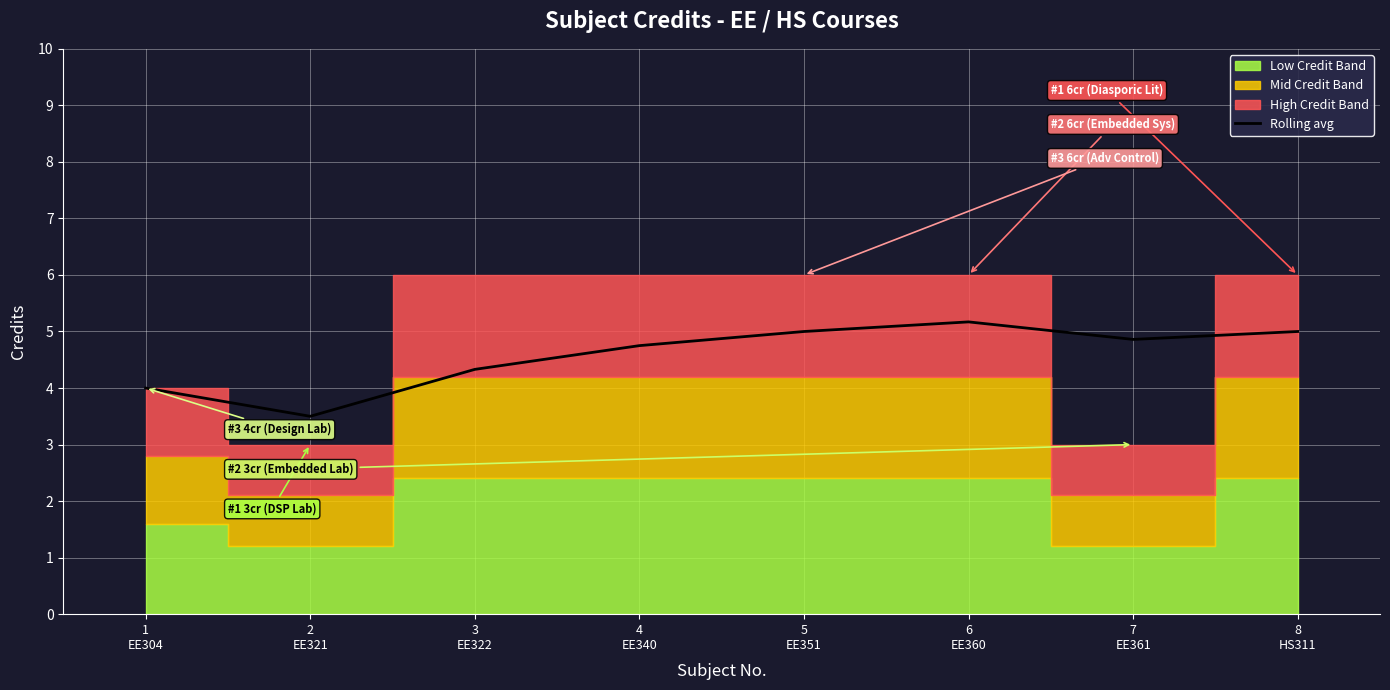

What is the sum of all values?

36.6